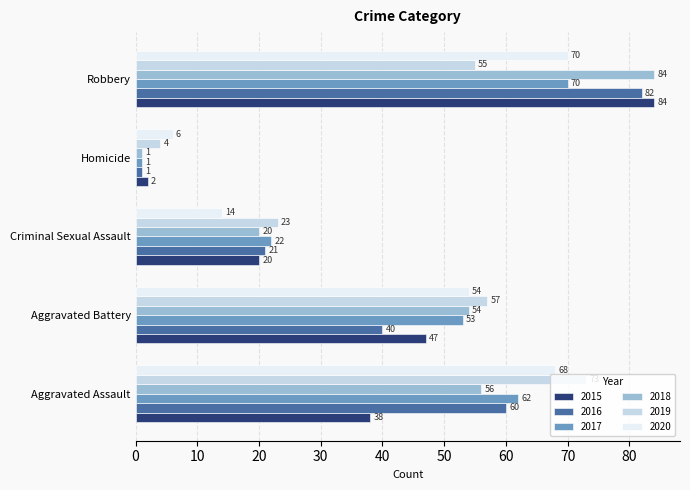

What is the difference between the second highest and second lowest values in the 2019 series?

34